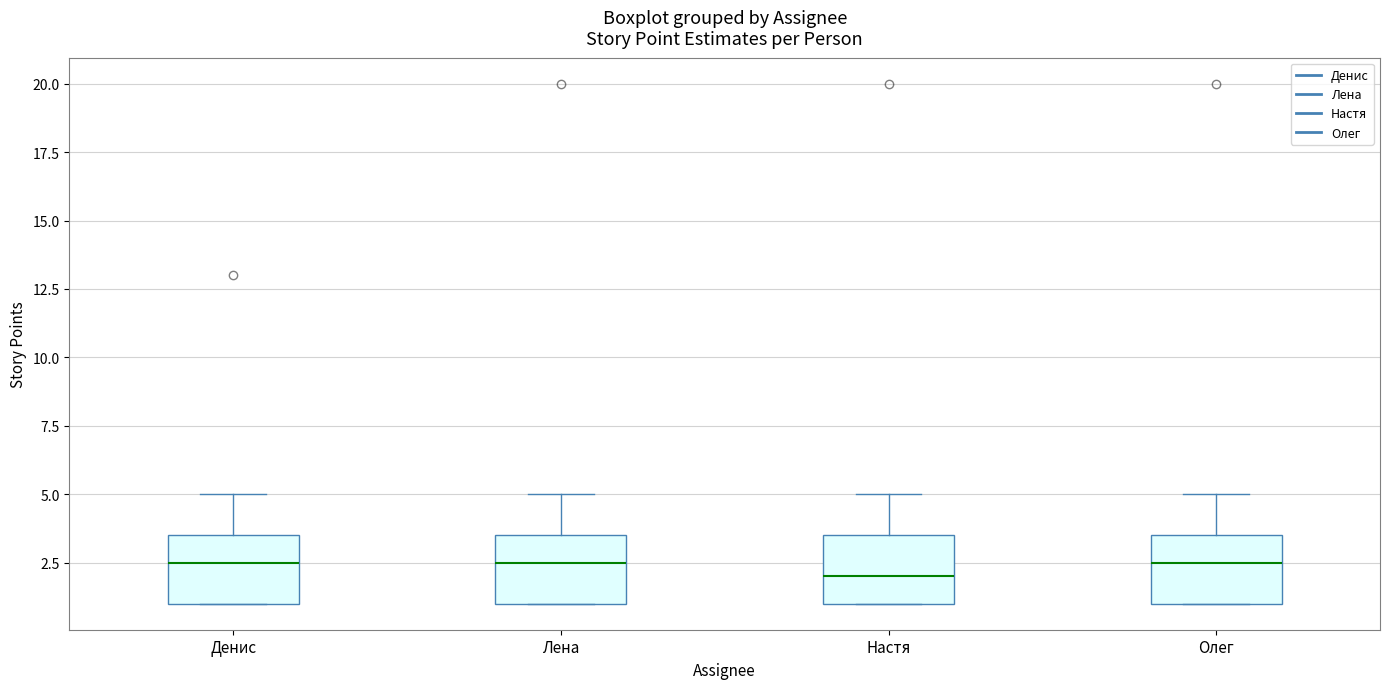

Which box has the lowest median line?

Настя